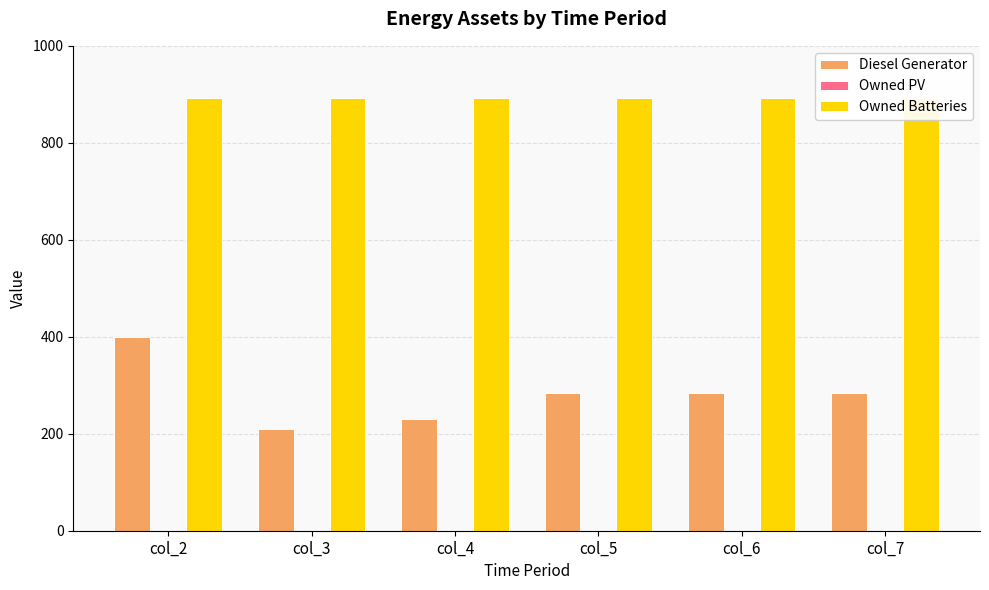

At which label does Diesel Generator reach its minimum?

col_3